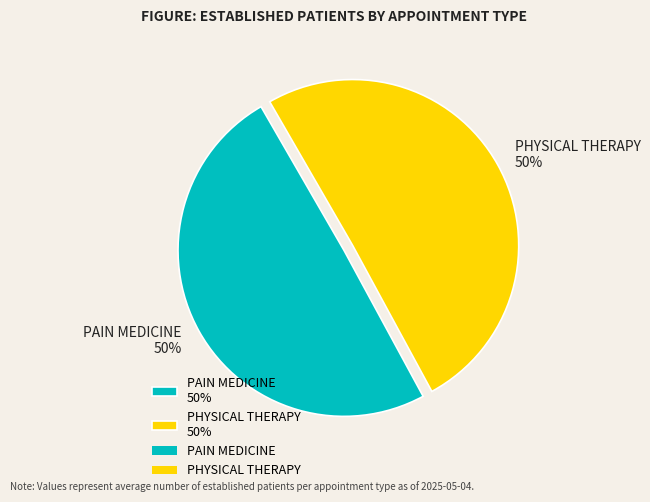

Approximately how many times larger is the value at PAIN MEDICINE 50% compared to PHYSICAL THERAPY 50%?

1.0